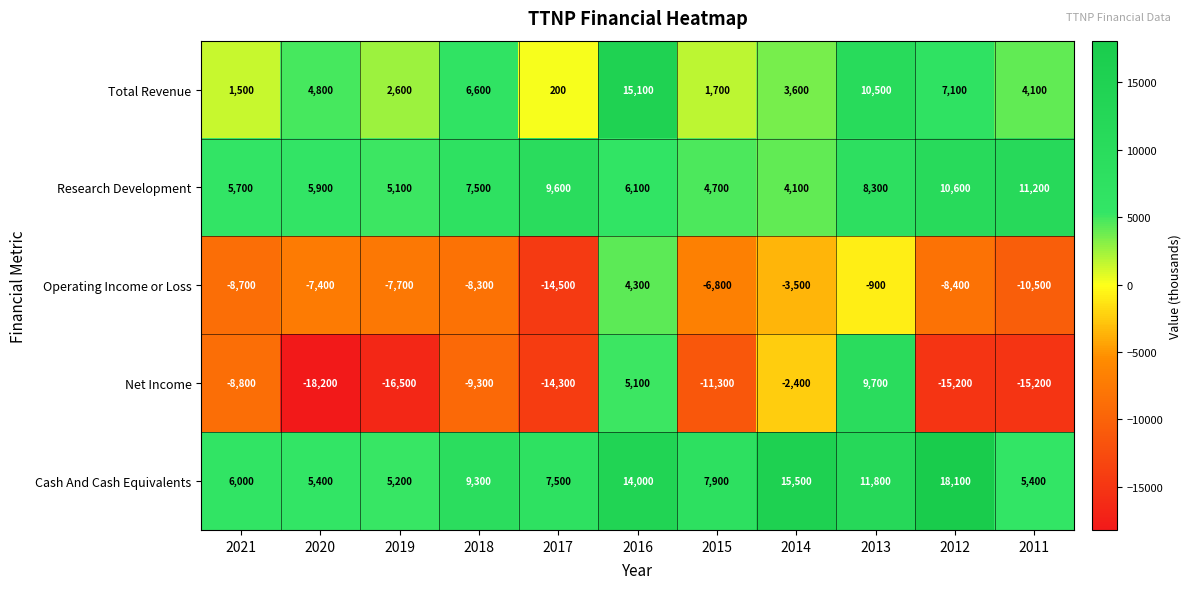

What is the total value across all series at 2021?

-4300